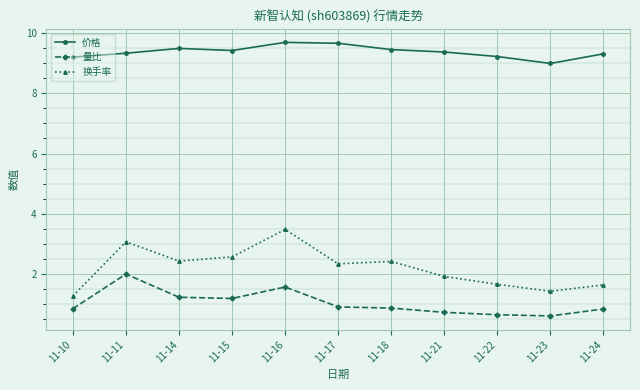

What is the difference between the highest and lowest values at 11-24?

8.5